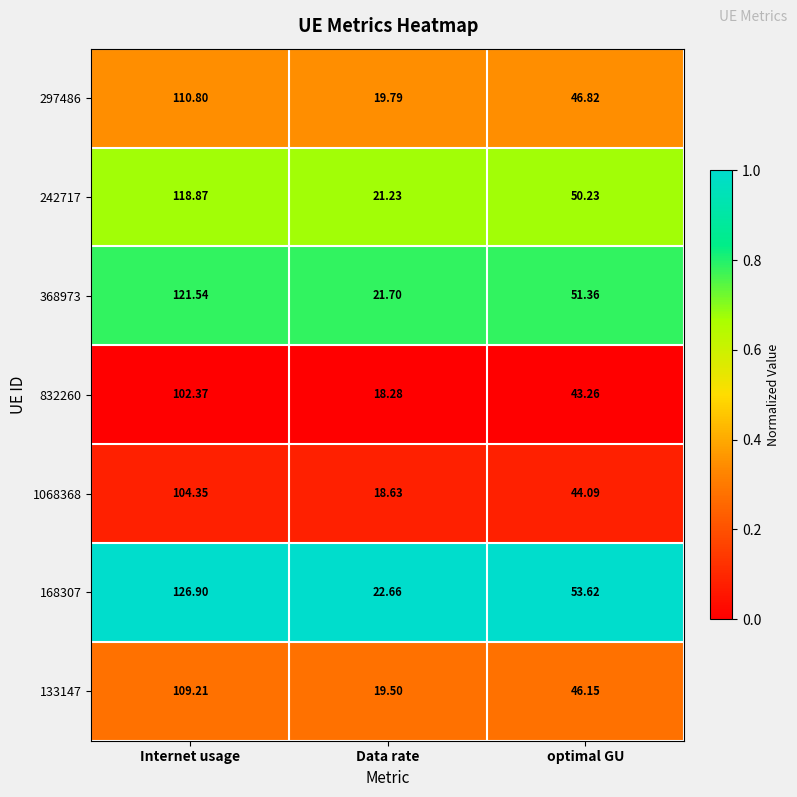

At which category does the chart reach its minimum across all series?

Data rate